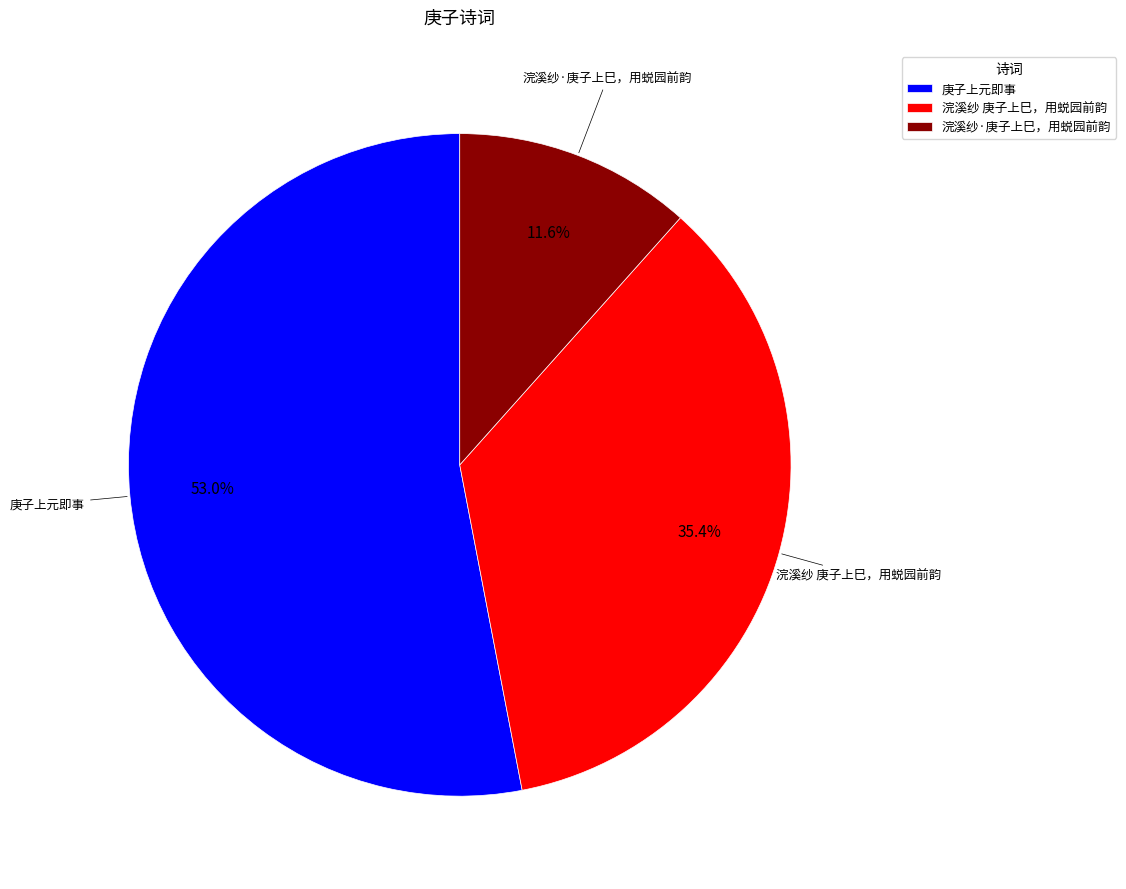

Is there a majority slice in this chart?

Yes